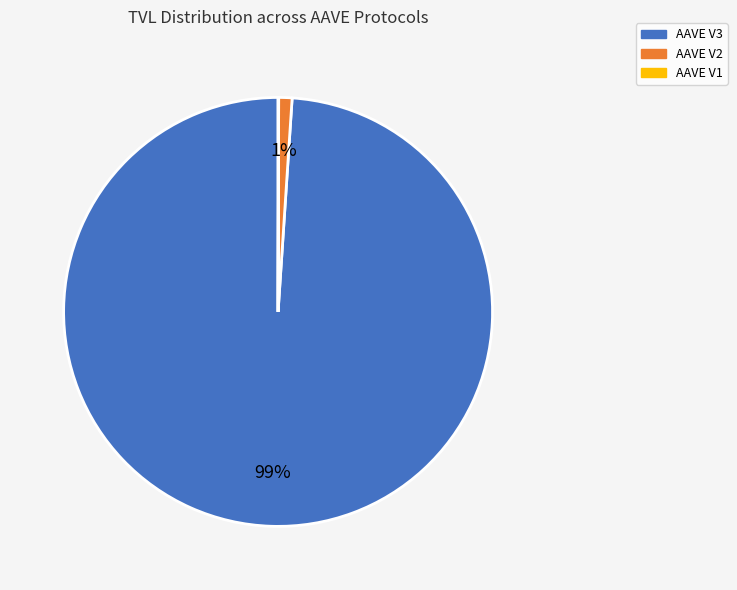

To the nearest percent, what portion does AAVE V3 represent?

99%